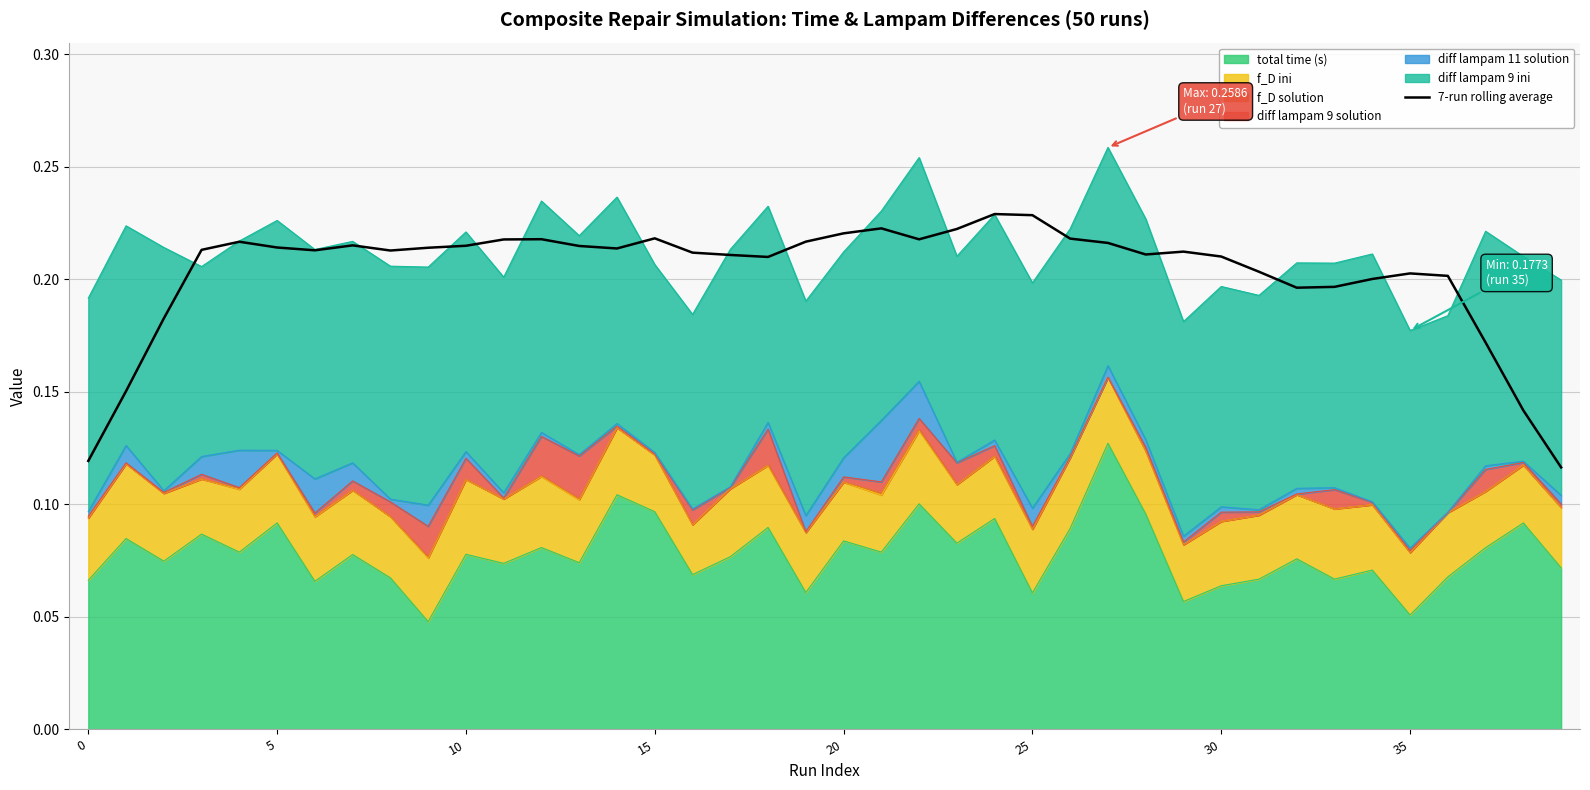

Reading right to left, list all the values displayed in this chart.

0.1	0.1	0.2	0.2	0.2	0.2	0.2	0.2	0.2	0.2	0.2	0.2	0.2	0.2	0.2	0.2	0.2	0.2	0.2	0.2	0.2	0.2	0.2	0.2	0.2	0.2	0.2	0.2	0.2	0.2	0.2	0.2	0.2	0.2	0.2	0.2	0.2	0.2	0.2	0.1